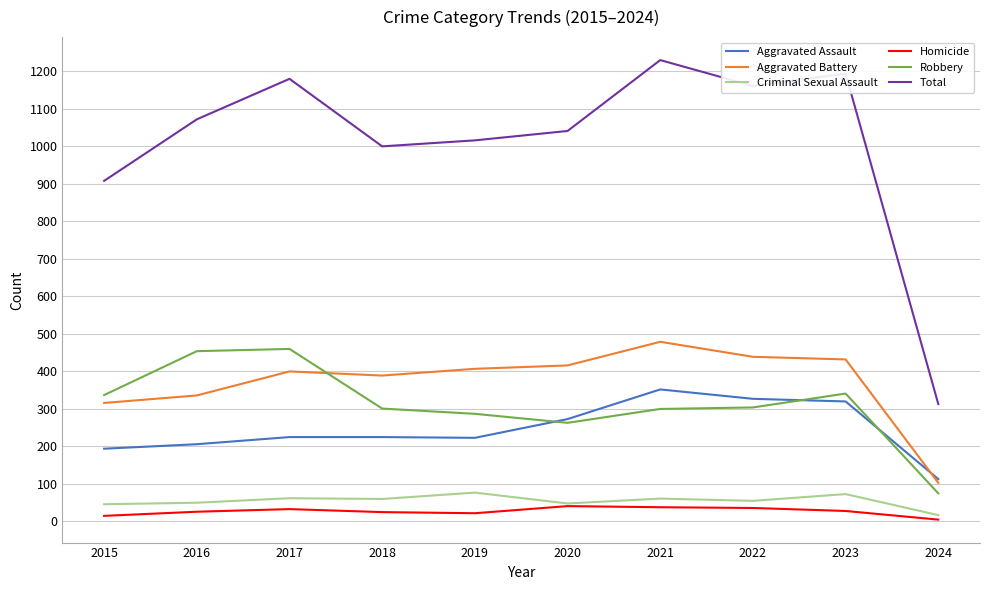

What is the greatest value displayed?

1230